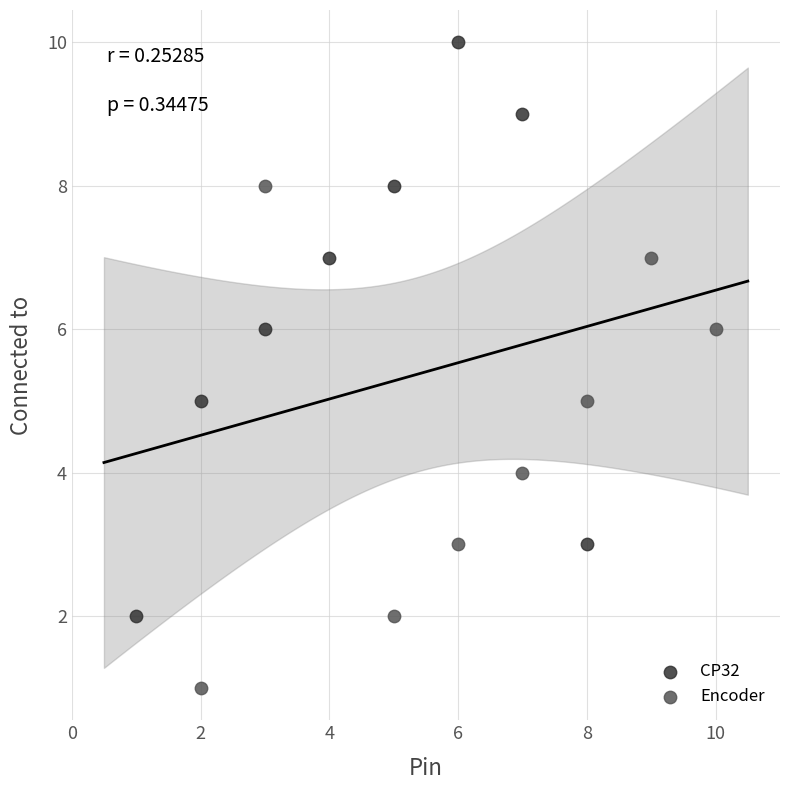

Which series reaches the minimum Y coordinate?

Encoder